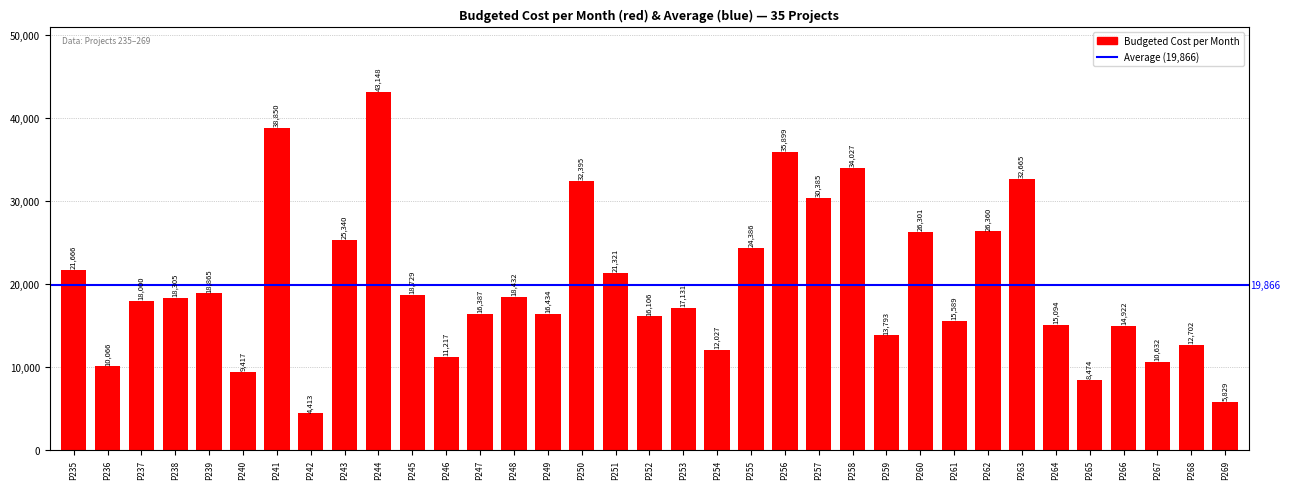

List the labels in order of value, largest first.

P244, P241, P256, P258, P263, P250, P257, P262, P260, P243, P255, P235, P251, P239, P245, P248, P238, P237, P253, P249, P247, P252, P261, P264, P266, P259, P268, P254, P246, P267, P236, P240, P265, P269, P242